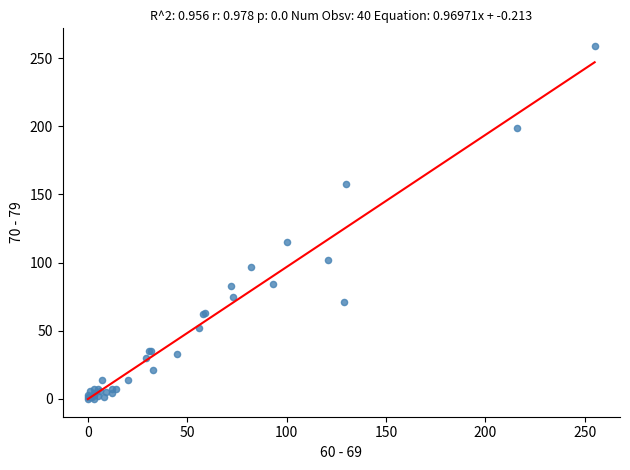

What Y value in the scatter plot is closest to 129?

115